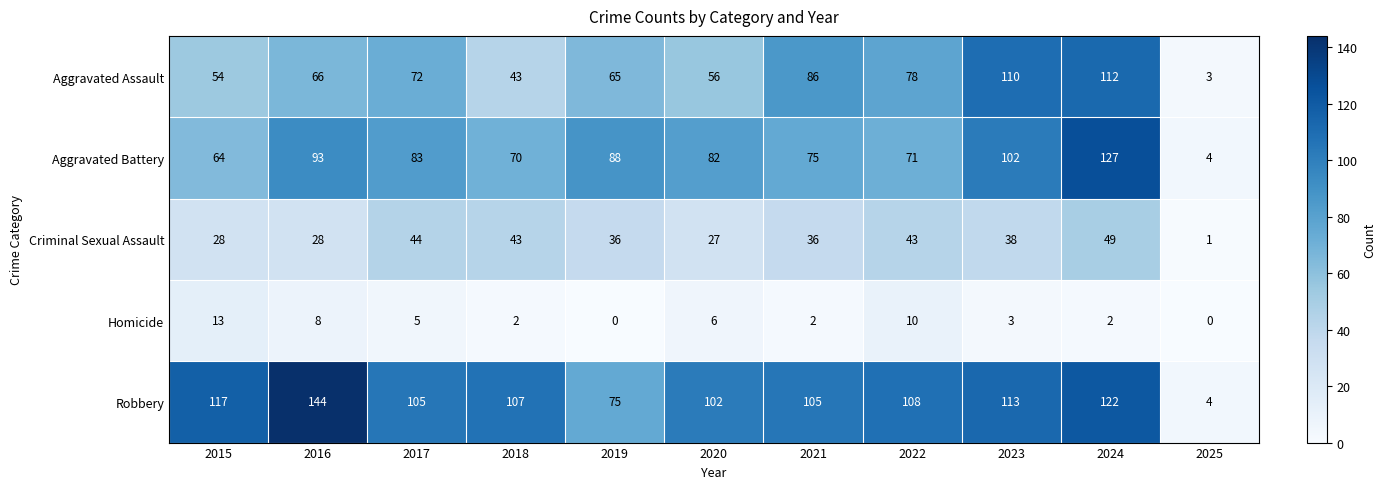

Between 2017 and 2018, which series saw the biggest shift?

Aggravated Assault